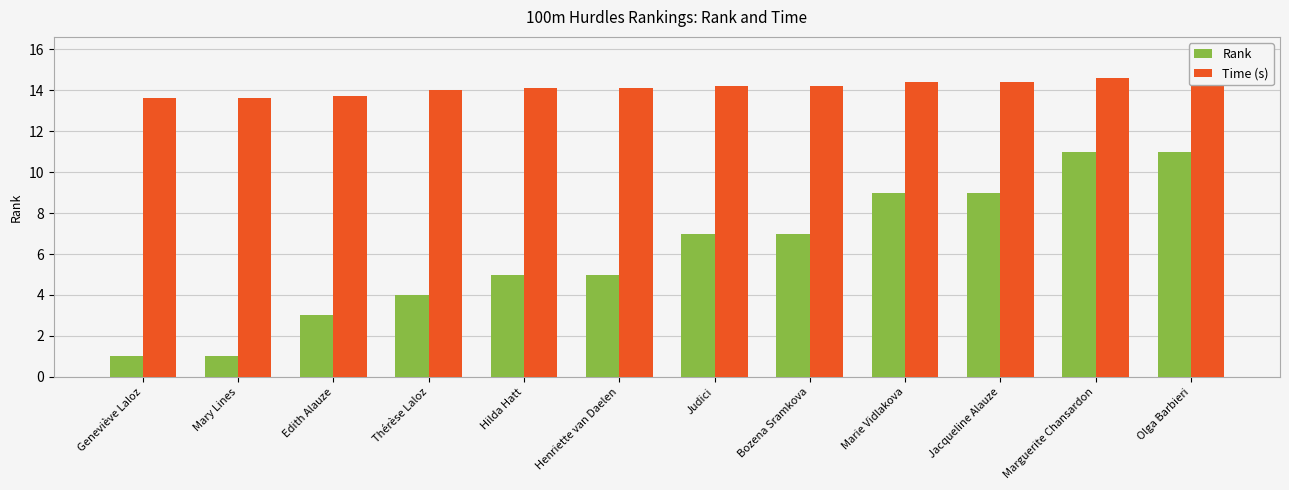

What are all the series names shown in the legend?

Rank, Time (s)